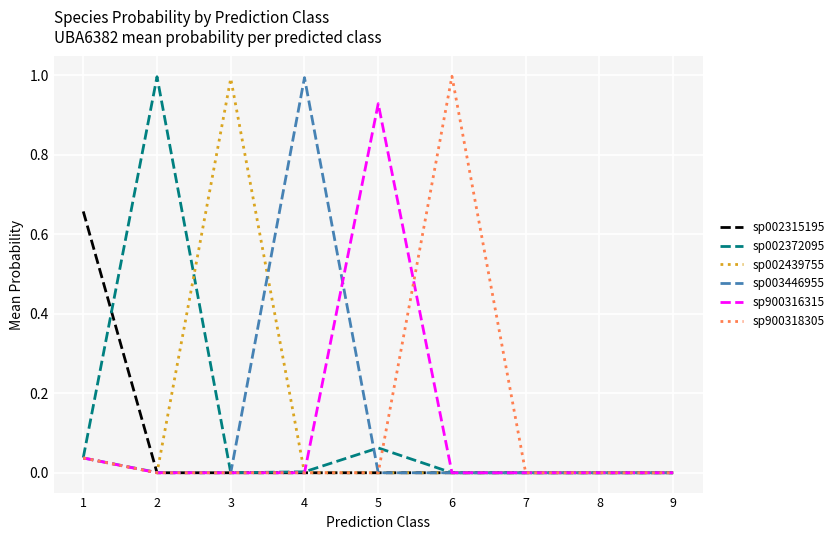

What is the total value across all series at 3?

1.0